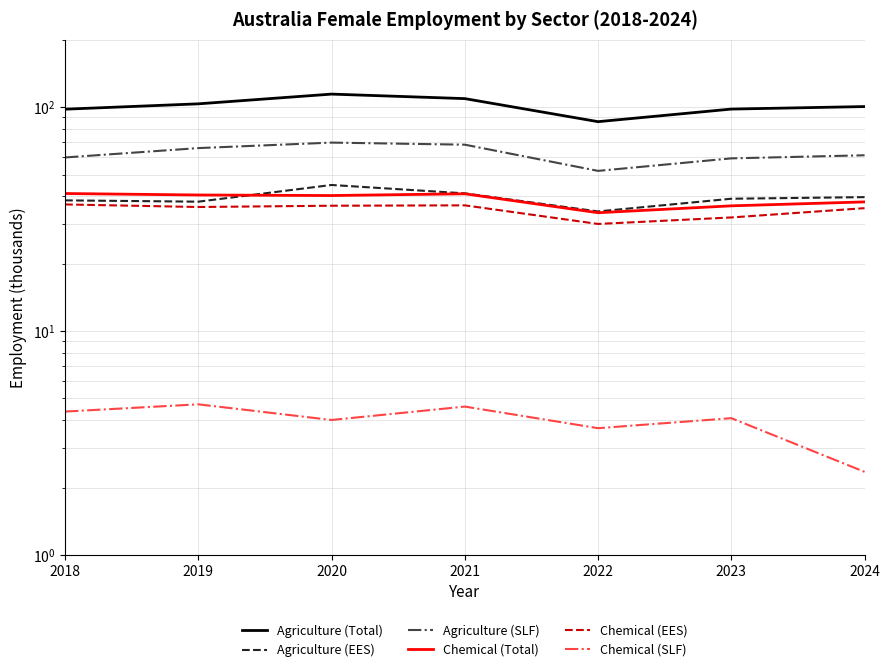

Which has a higher value, 2021 or 2022?

2021